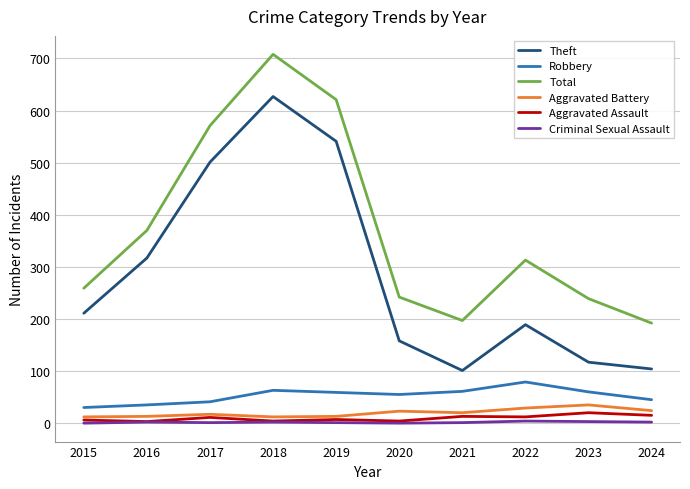

What is the lowest value of the Theft series?

101